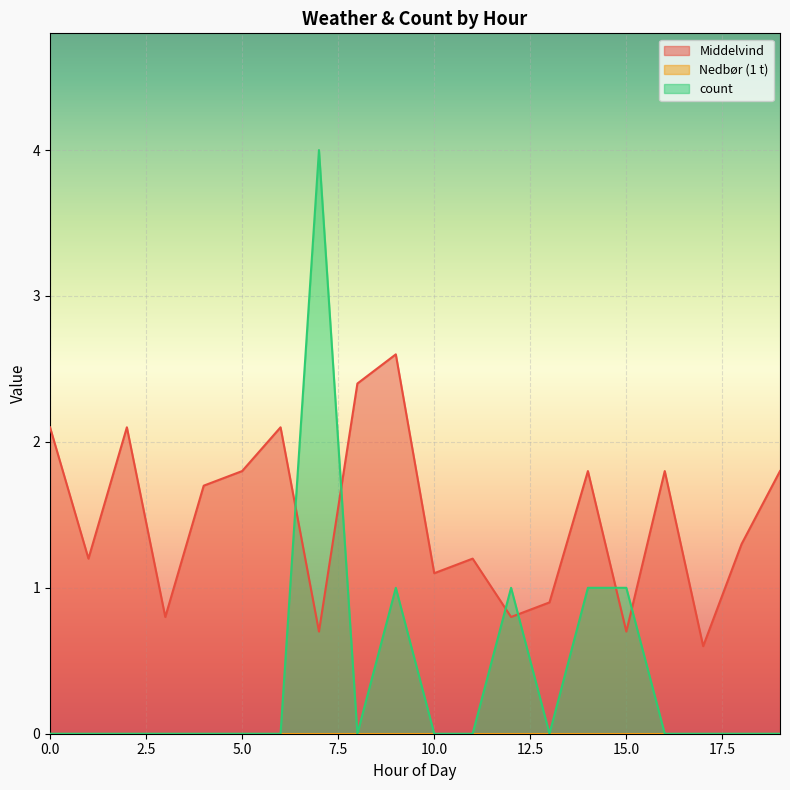

Where is count nearest to the value 2?

9